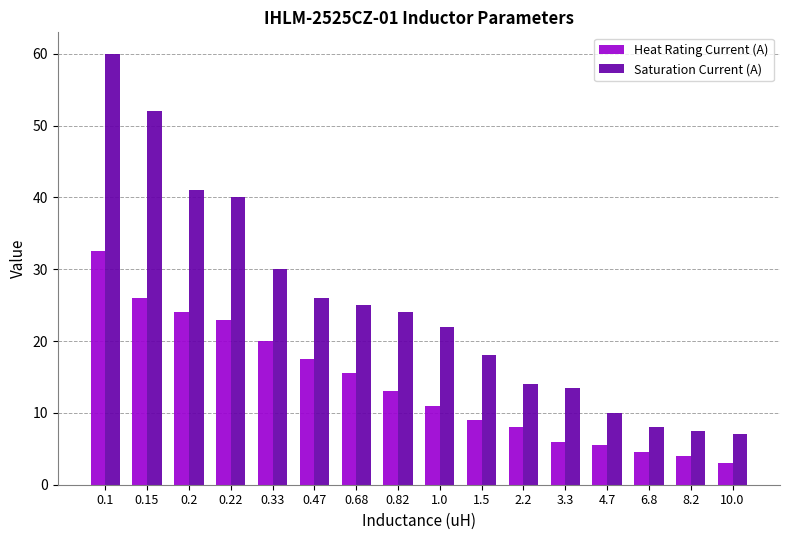

What are all the series names shown in the legend?

Heat Rating Current (A), Saturation Current (A)